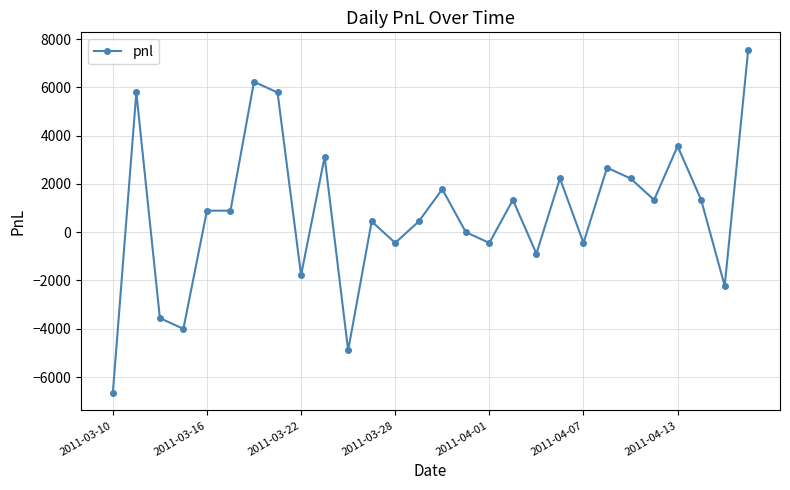

Count the number of data series in this chart.

1